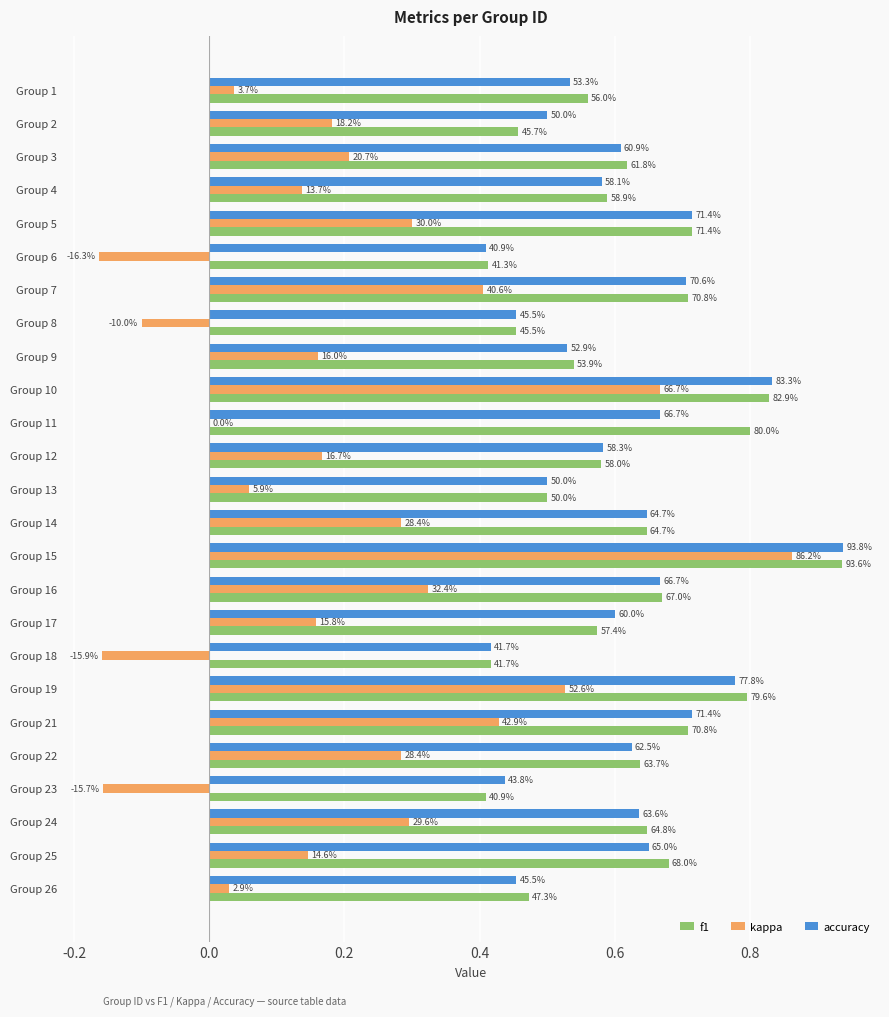

What are all the series names shown in the legend?

f1, kappa, accuracy